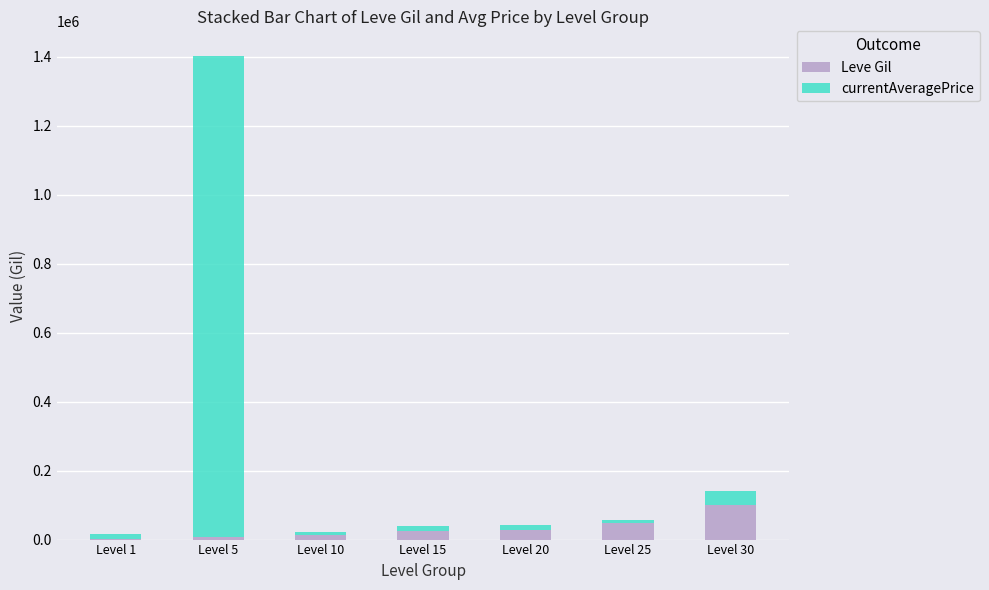

At which label does Leve Gil reach its peak?

Level 30